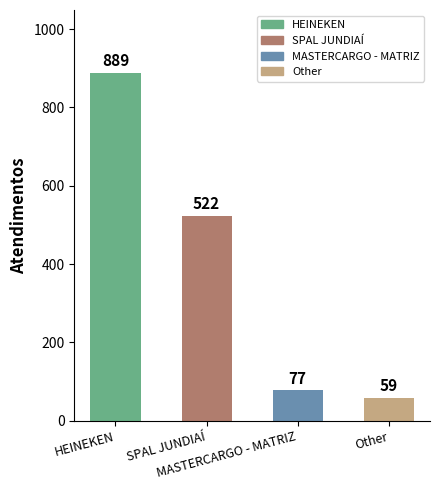

At which category does the chart reach its peak across all series?

HEINEKEN